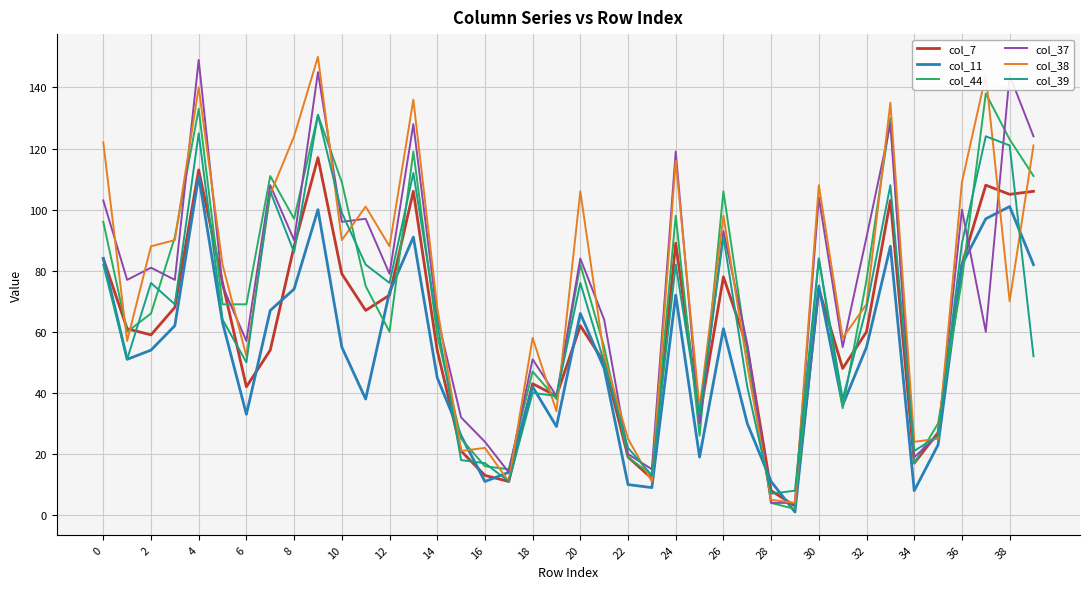

What is the average value of the col_7 series?

60